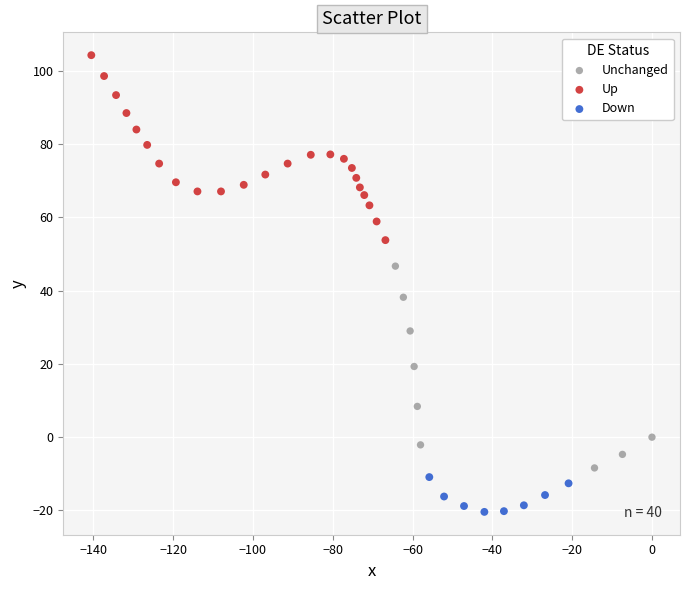

What are all the series names shown in the legend?

Unchanged, Up, Down